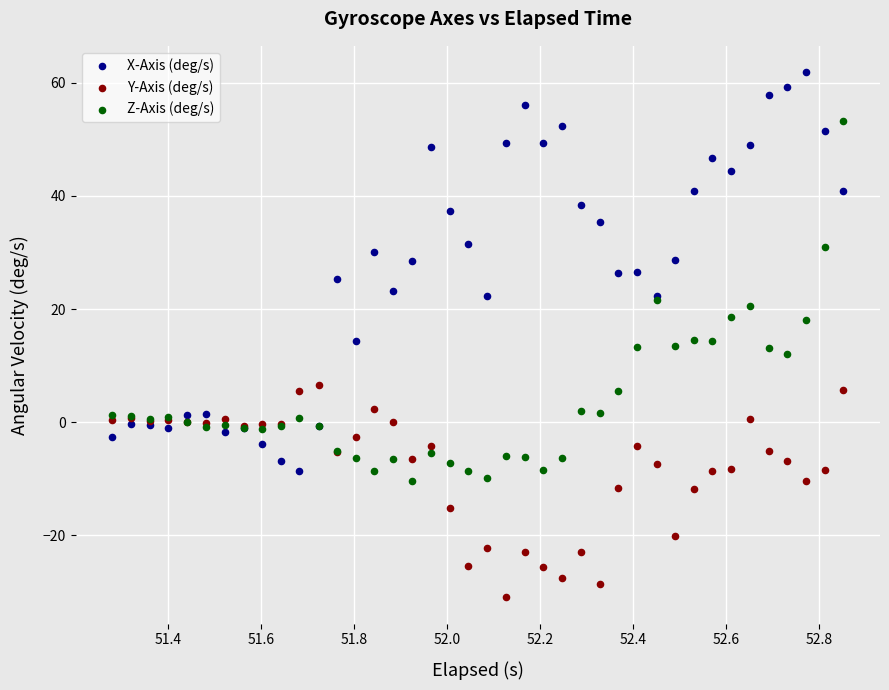

Which series reaches the minimum Y coordinate?

Y-Axis (deg/s)